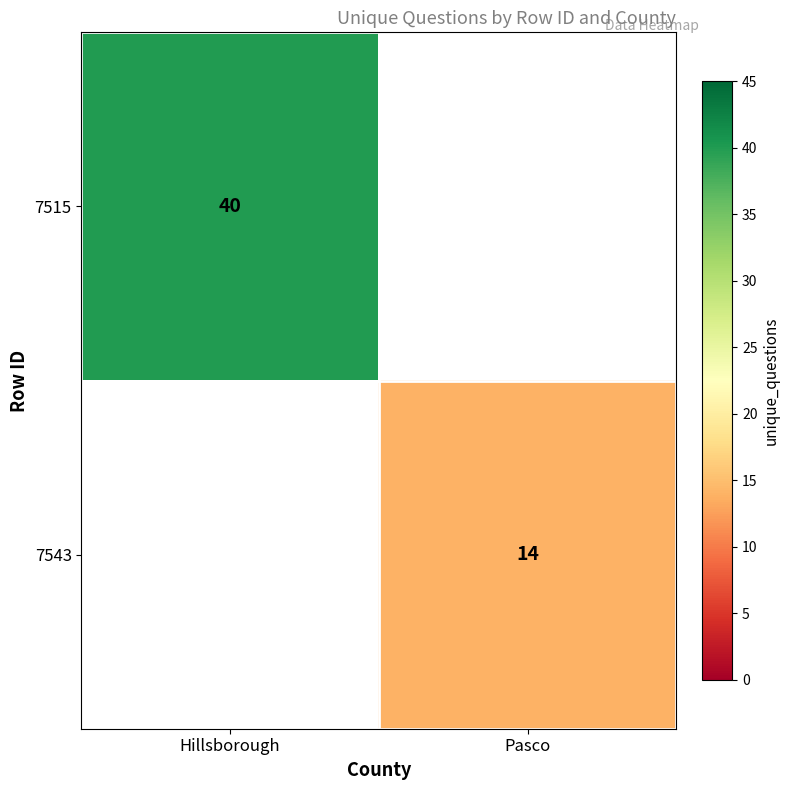

The 7515 series shows 40 at Hillsborough. True or false?

True